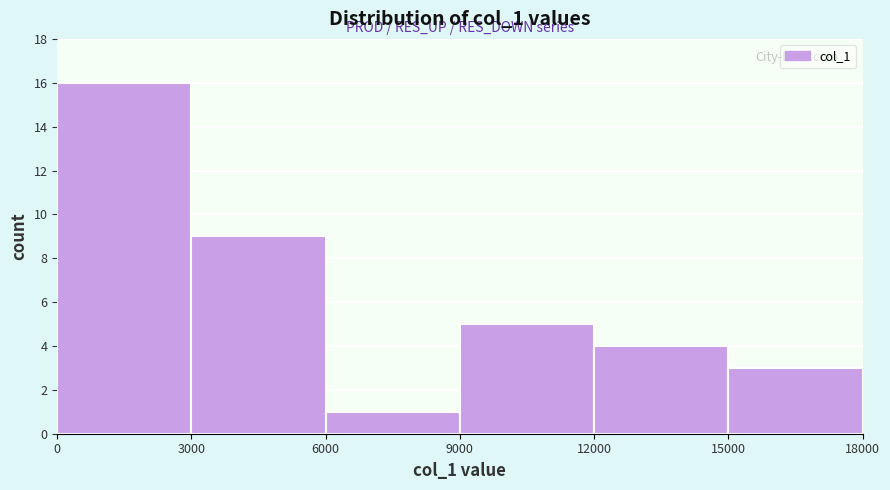

Which range on the x-axis has the tallest bar?

0 to 3000